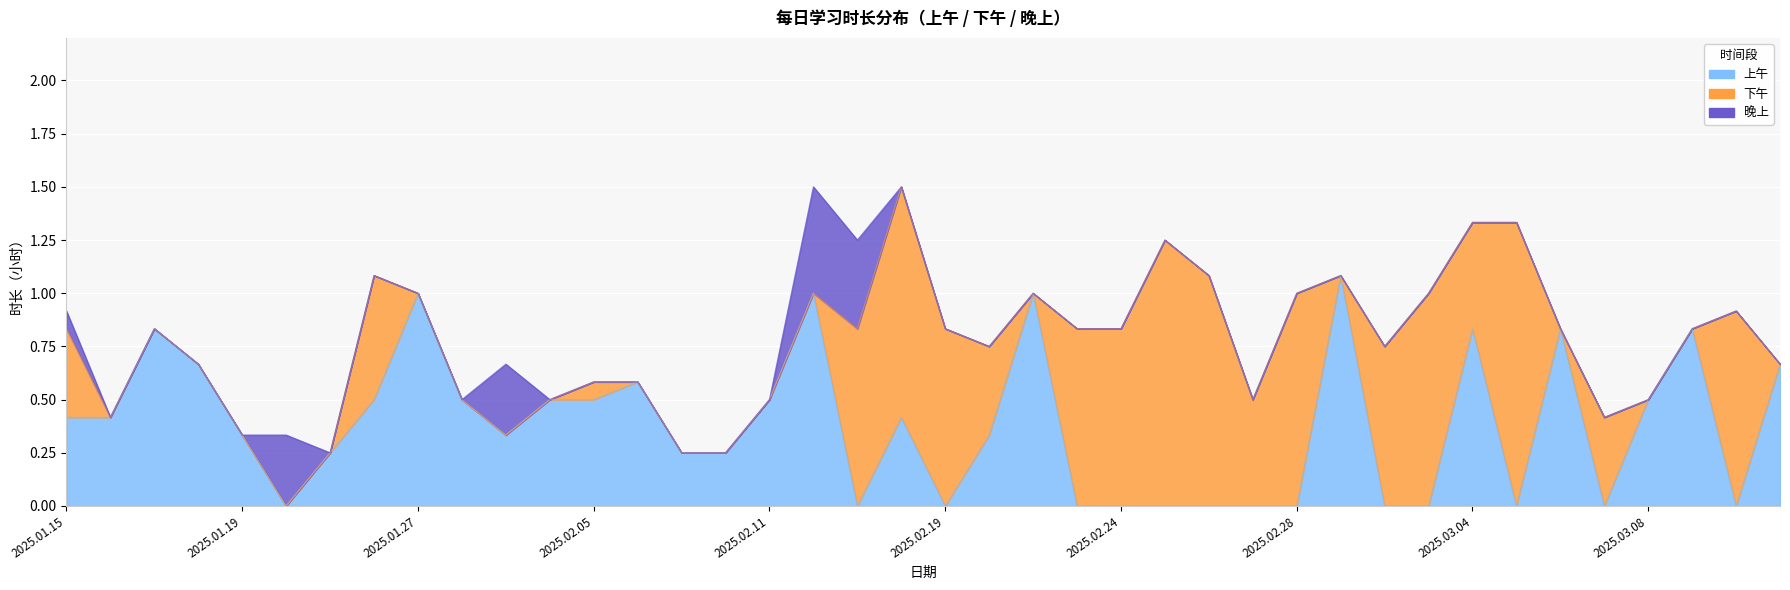

Between 2025.02.18 and 2025.02.26, which series saw the biggest shift?

上午